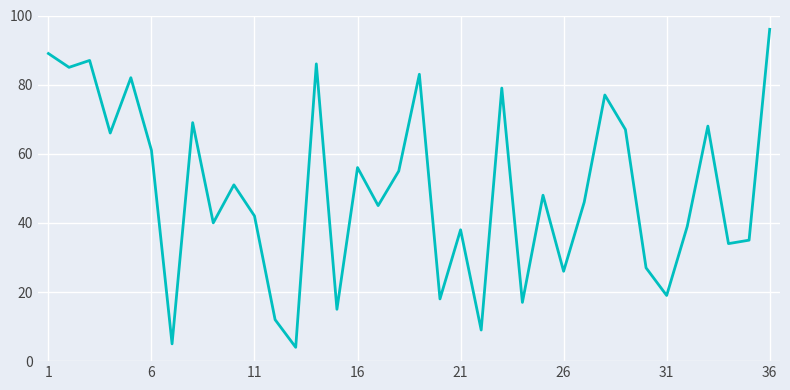

What is the maximum value shown in the chart?

96